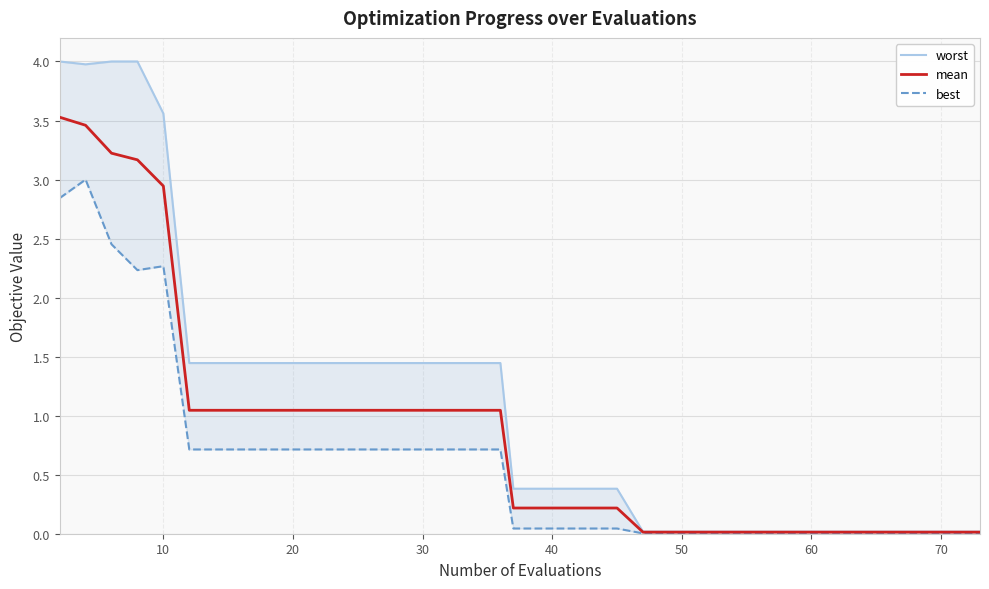

True or false: mean has a value of 1.8 at 30.

False